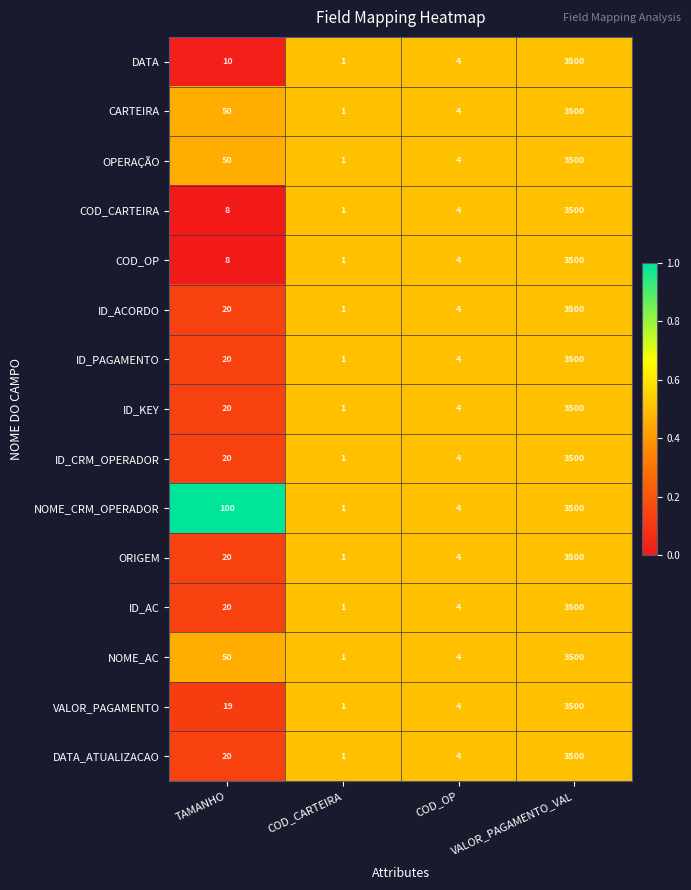

Rank the categories by ID_KEY value from highest to lowest.

VALOR_PAGAMENTO_VAL, TAMANHO, COD_OP, COD_CARTEIRA